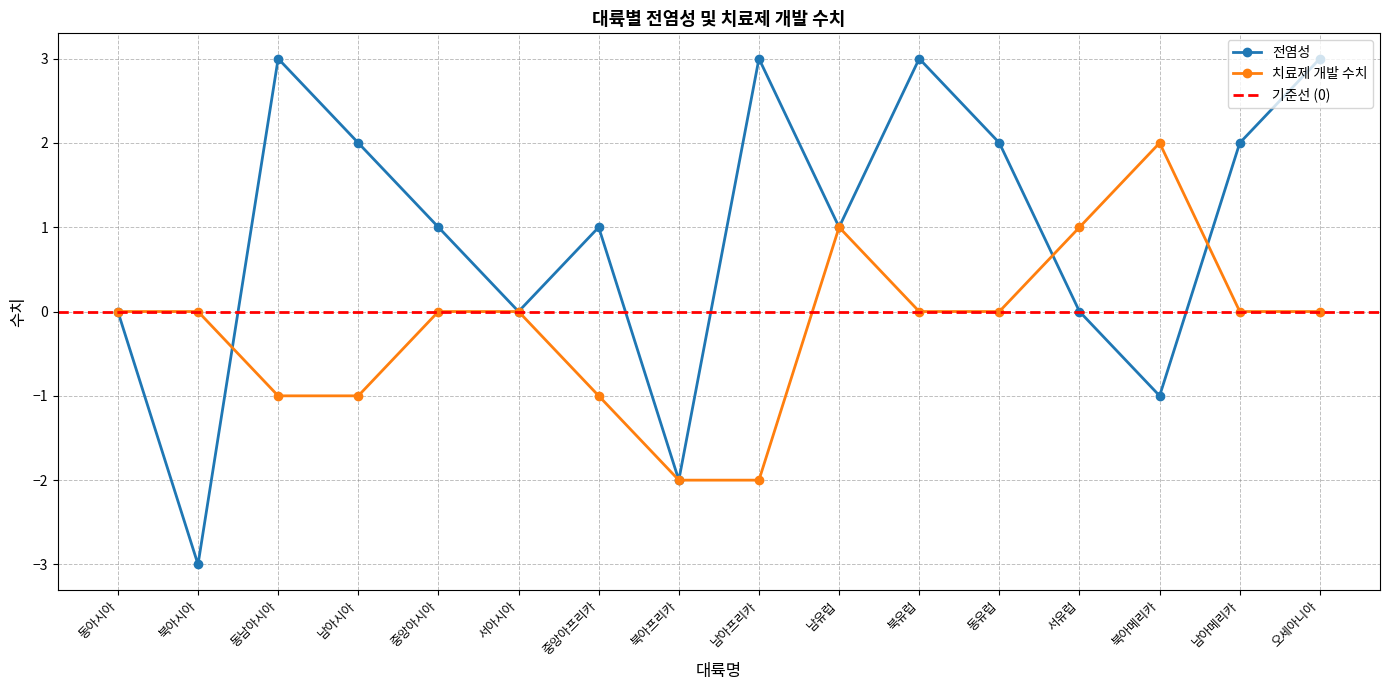

Where is 전염성 nearest to the value 0?

동아시아